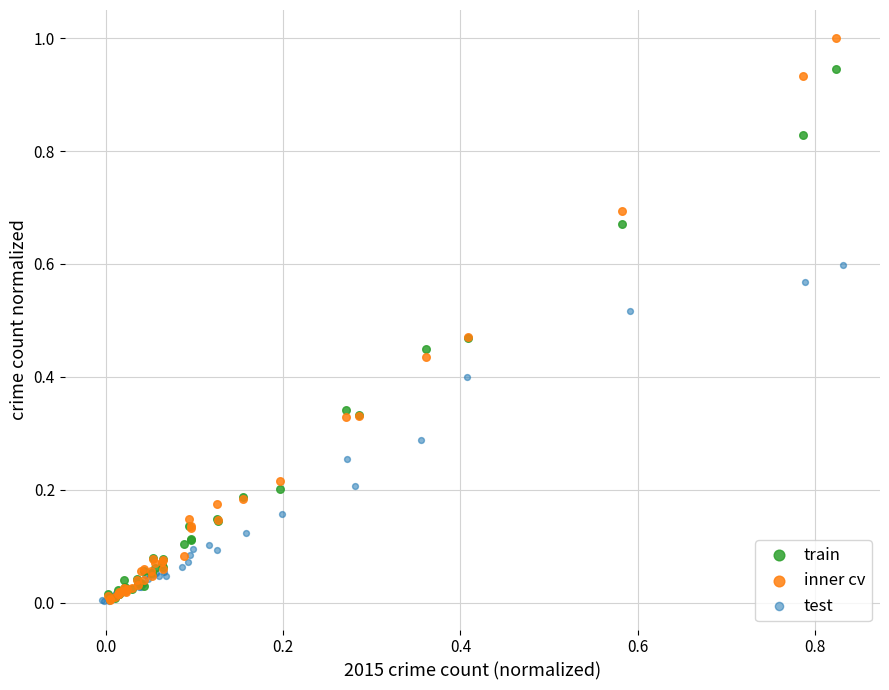

Which series contains the highest Y value?

inner cv